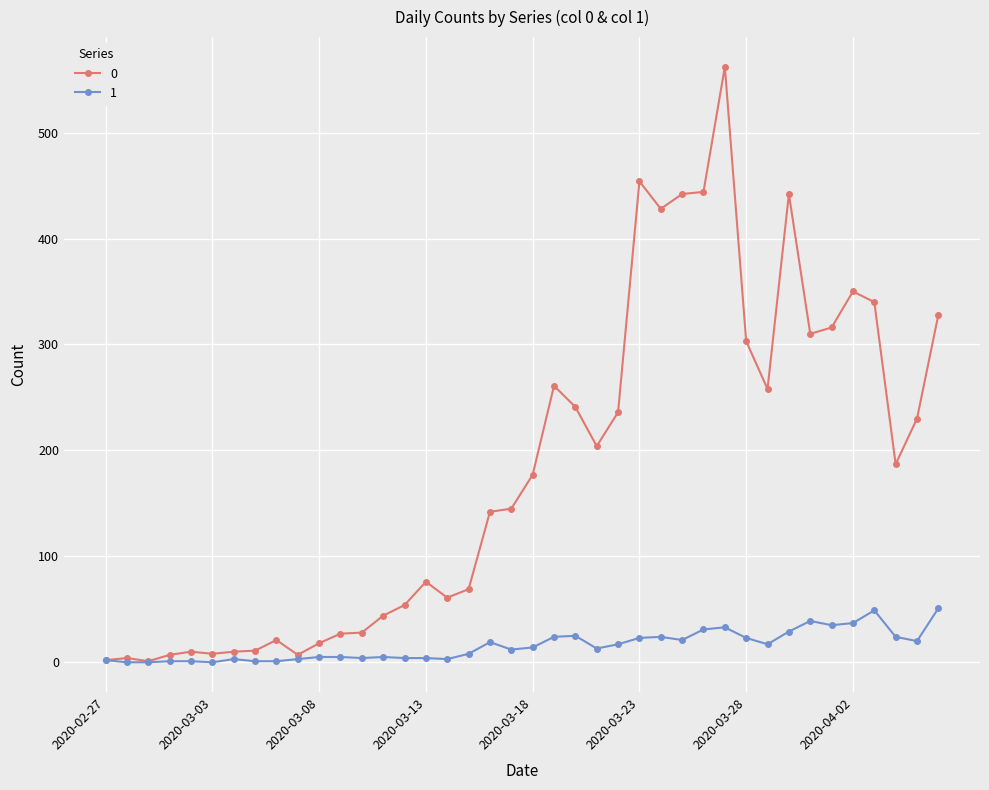

Rank the series by their average value, from highest to lowest.

0, 1